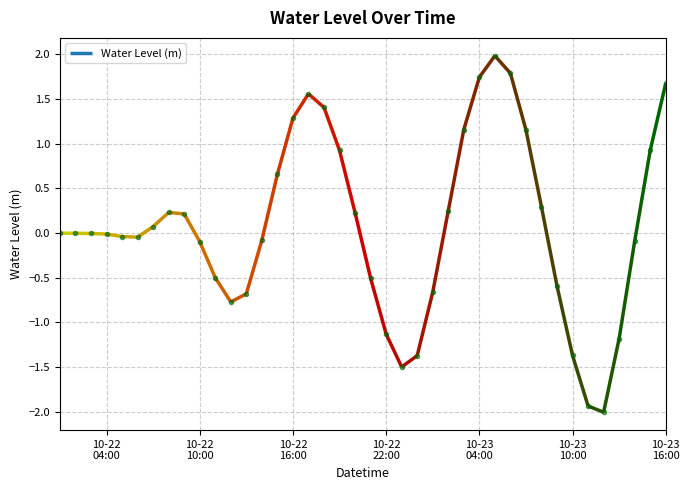

The chart shows a value of 0.7 at 2022-10-22 15:00:00. True or false?

True